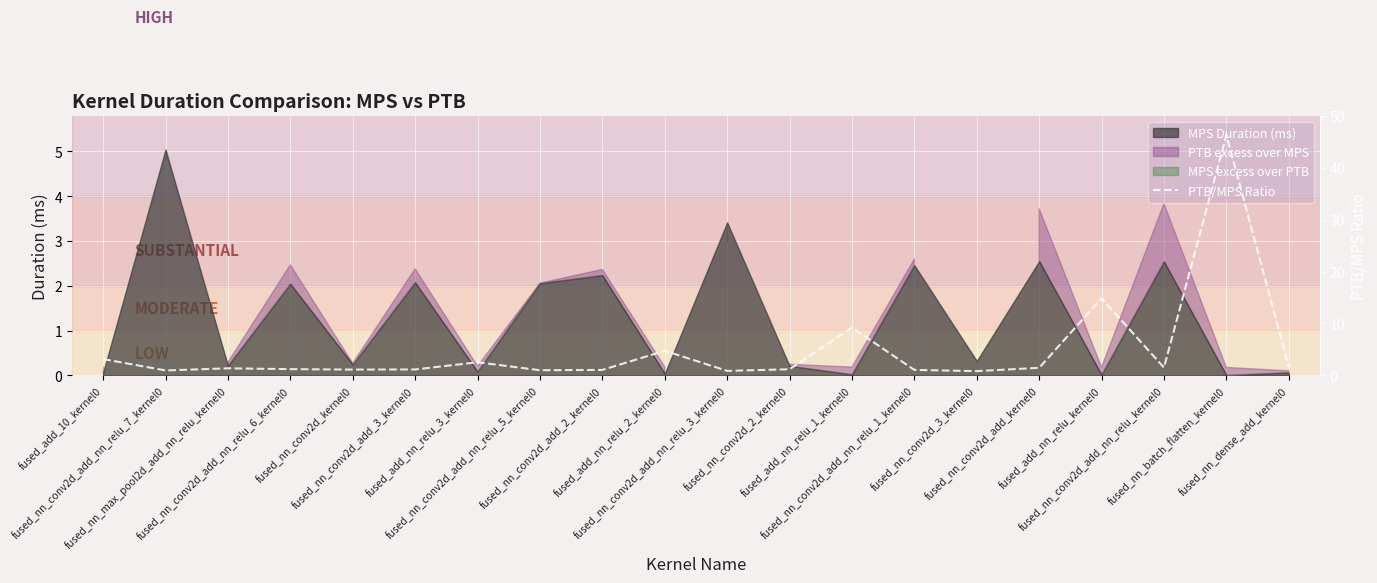

What is the difference between the maximum and minimum values?

45.5